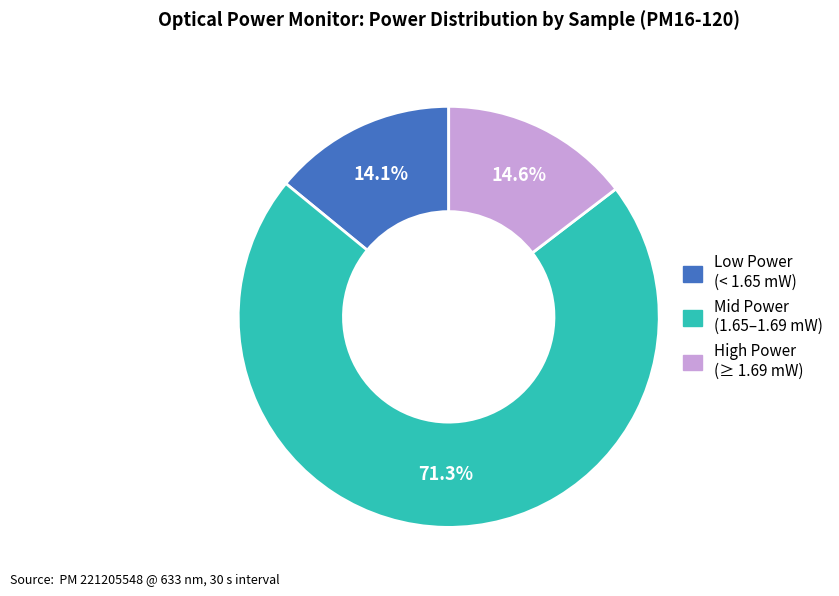

How many segments does this pie chart have?

3